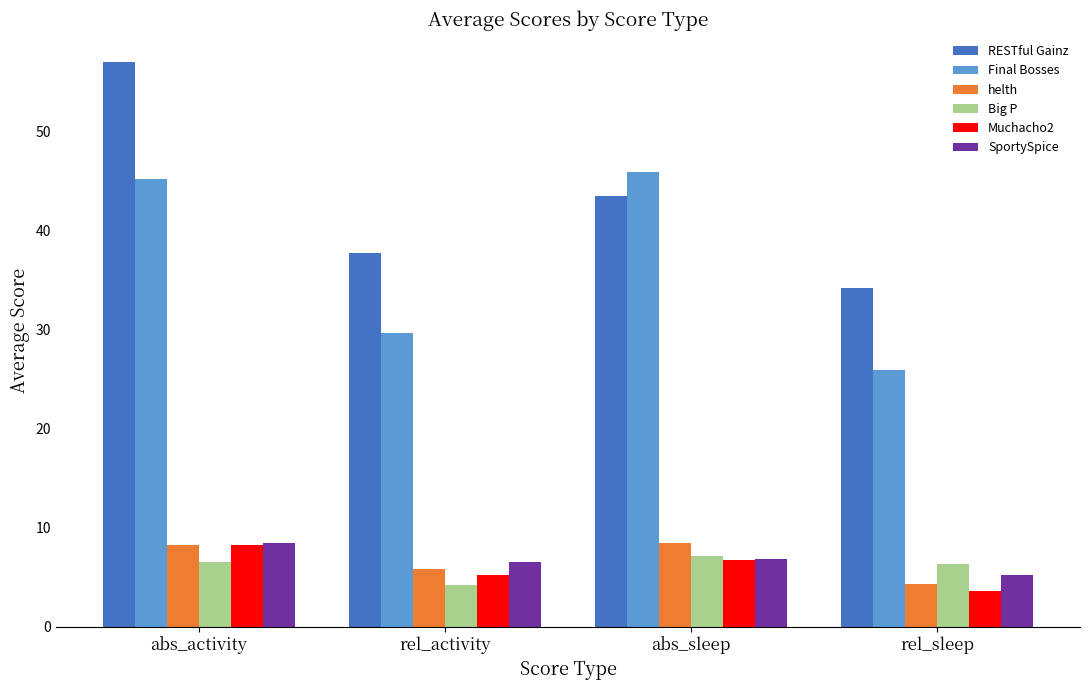

Which label corresponds to the largest value in the chart?

abs_activity